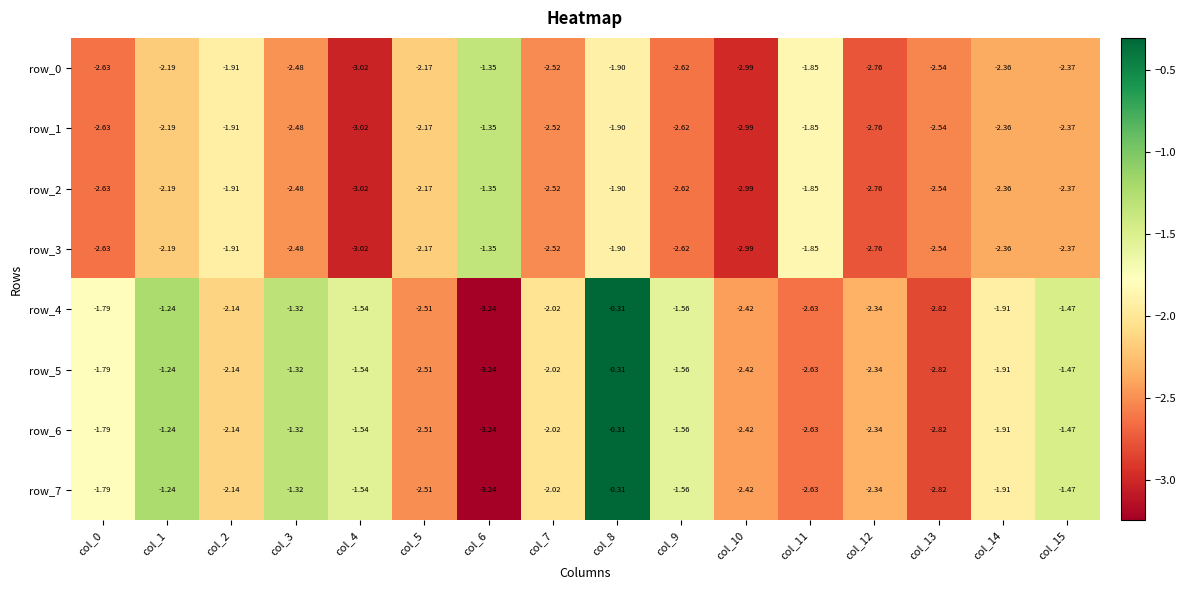

Is the value of row_7 at col_12 greater than the value of row_4 at col_3?

No